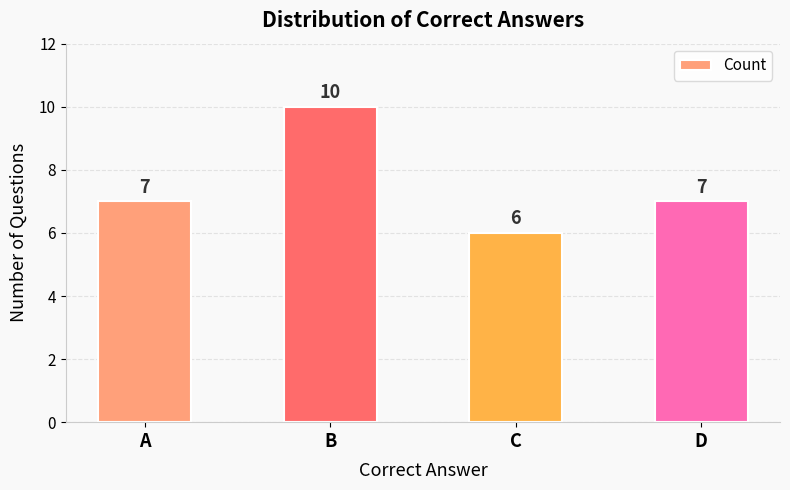

Reading right to left, list all the values displayed in this chart.

D=7	C=6	B=10	A=7